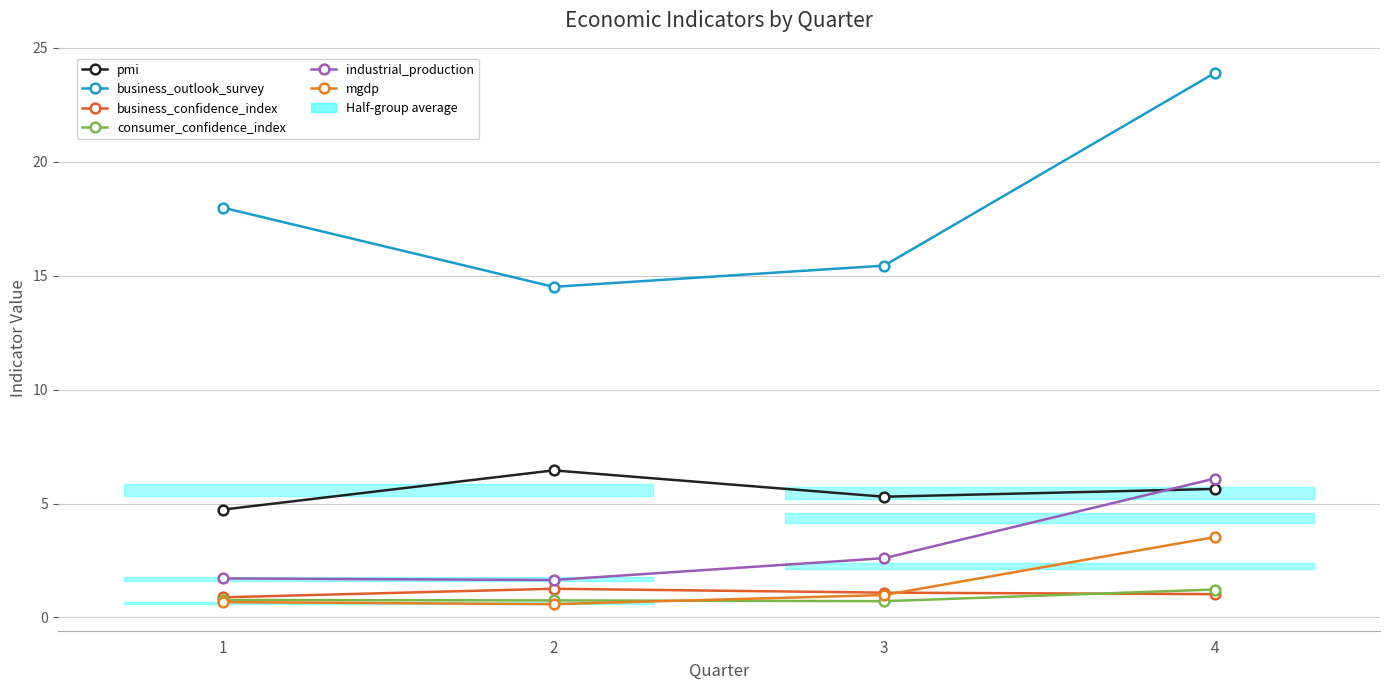

Is it true that business_confidence_index equals 0.7 at 3?

False